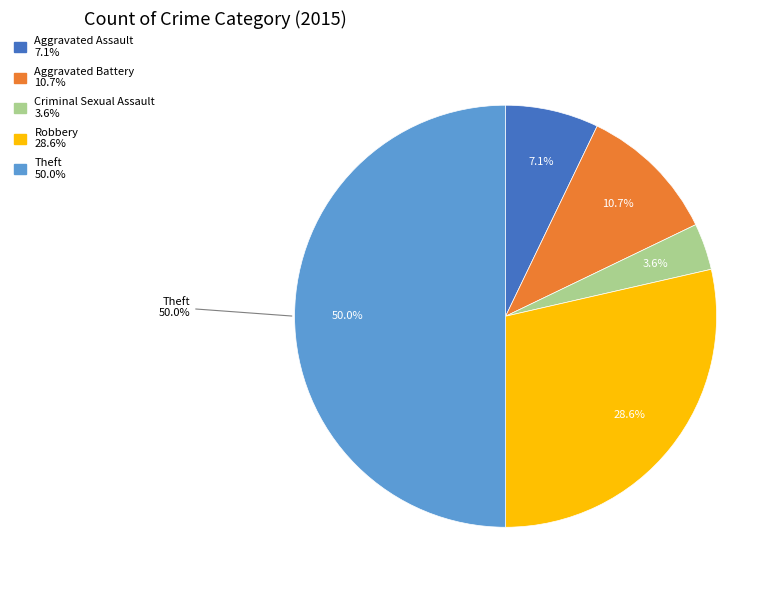

Which has a higher value, Aggravated Battery or Criminal Sexual Assault?

Aggravated Battery